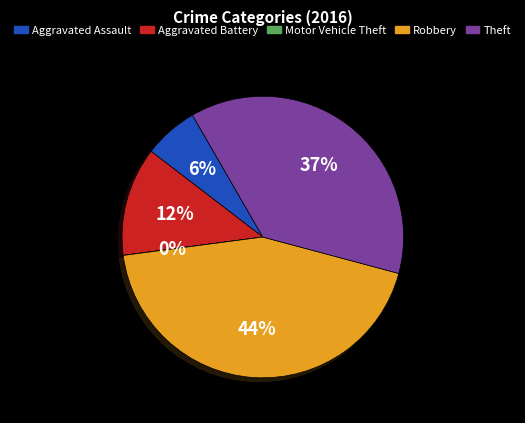

Is the sum of Aggravated Battery and Robbery greater than half?

Yes